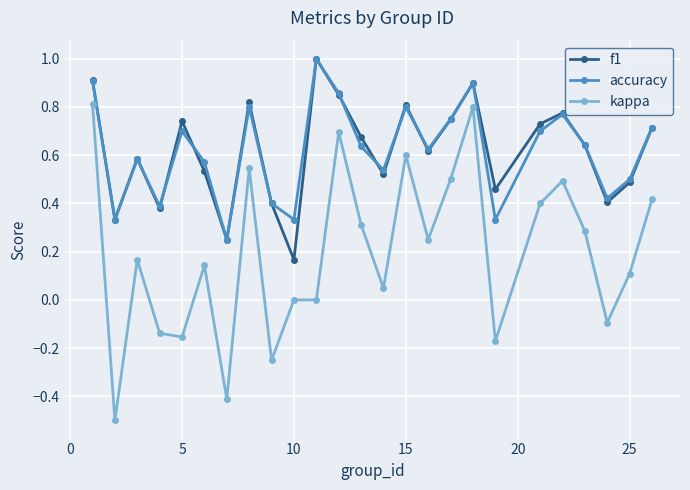

True or false: kappa has more than 1 points higher than both neighbors.

True